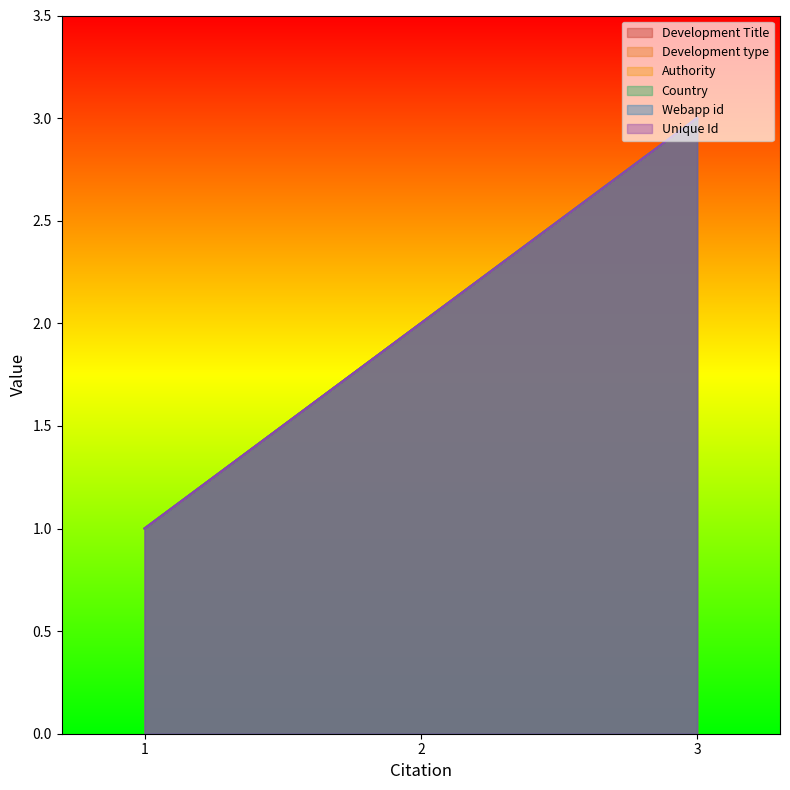

Reading left to right, extract all data points from this chart.

Development Title: 1=1	2=2	3=3
Development type: 1=1	2=2	3=3
Authority: 1=1	2=2	3=3
Country: 1=1	2=2	3=3
Webapp id: 1=1	2=2	3=3
Unique Id: 1=1	2=2	3=3